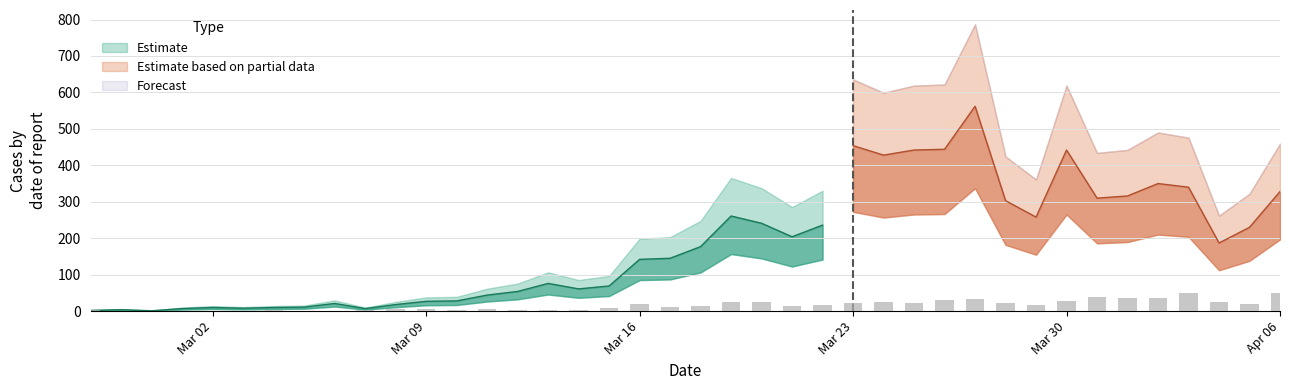

What is the sum of the col_2 values at 2020-04-02 and 2020-04-05?

57